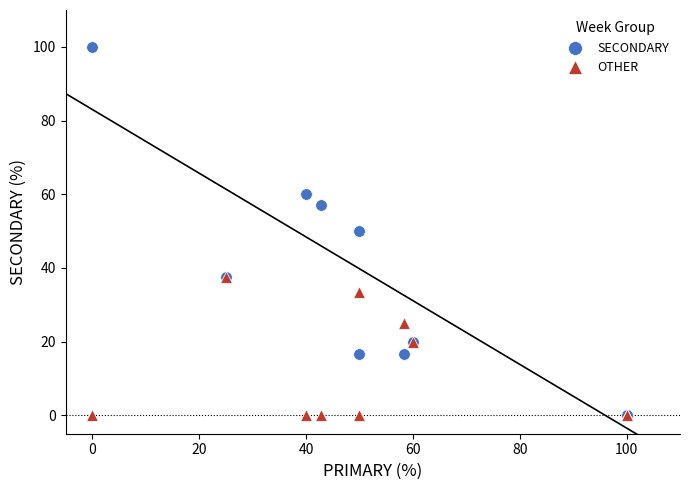

What are all the series names shown in the legend?

SECONDARY, OTHER